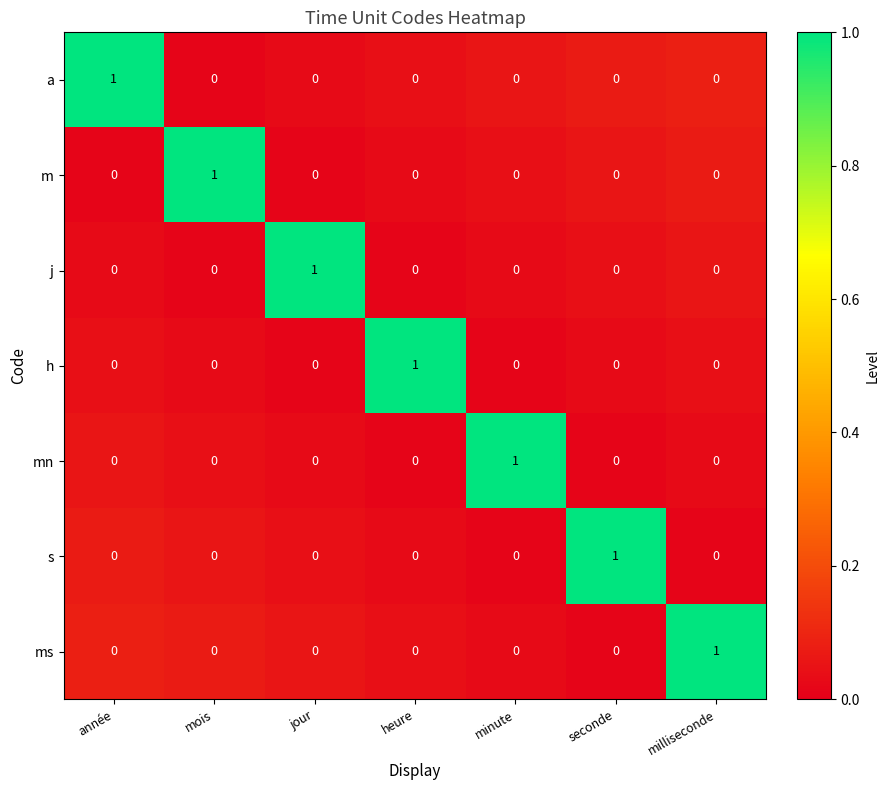

How many mn values are between 0 and 1?

7